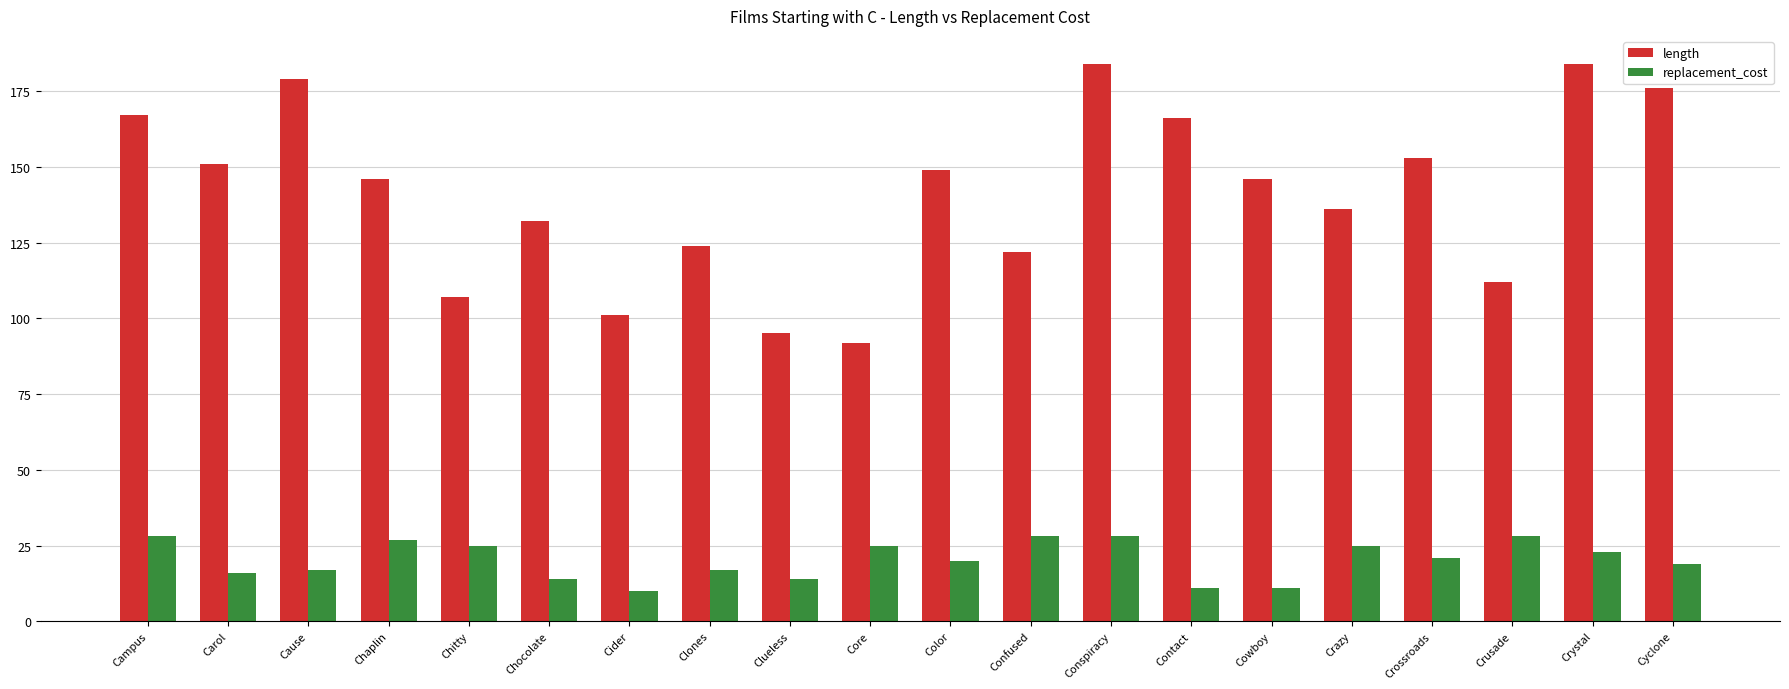

Which series has the largest range (max minus min)?

length